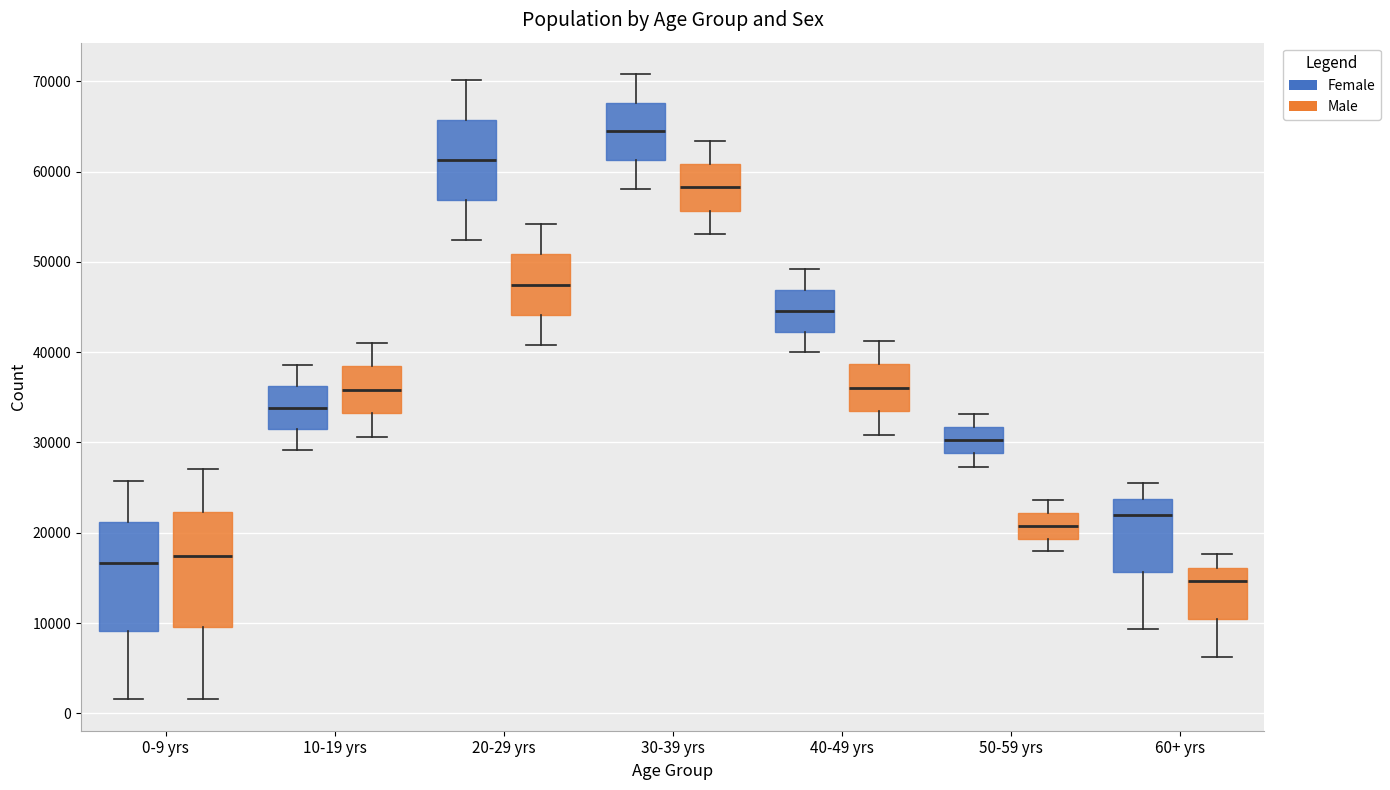

Reading left to right, transcribe this box plot: for each box, give where its median line is, the range the box spans, and where its two whiskers end, as read against the y-axis. The values are not printed on the chart, so give them approximately, as read against the axis.

0-9 yrs (Female): median 17000, box 9000 to 21000, whiskers 2000 to 26000
0-9 yrs (Male): median 17000, box 10000 to 22000, whiskers 2000 to 27000
10-19 yrs (Female): median 34000, box 32000 to 36000, whiskers 29000 to 39000
10-19 yrs (Male): median 36000, box 33000 to 38000, whiskers 31000 to 41000
20-29 yrs (Female): median 61000, box 57000 to 66000, whiskers 52000 to 70000
20-29 yrs (Male): median 47000, box 44000 to 51000, whiskers 41000 to 54000
30-39 yrs (Female): median 64000, box 61000 to 68000, whiskers 58000 to 71000
30-39 yrs (Male): median 58000, box 56000 to 61000, whiskers 53000 to 63000
40-49 yrs (Female): median 45000, box 42000 to 47000, whiskers 40000 to 49000
40-49 yrs (Male): median 36000, box 33000 to 39000, whiskers 31000 to 41000
50-59 yrs (Female): median 30000, box 29000 to 32000, whiskers 27000 to 33000
50-59 yrs (Male): median 21000, box 19000 to 22000, whiskers 18000 to 24000
60+ yrs (Female): median 22000, box 16000 to 24000, whiskers 9000 to 26000
60+ yrs (Male): median 15000, box 10000 to 16000, whiskers 6000 to 18000